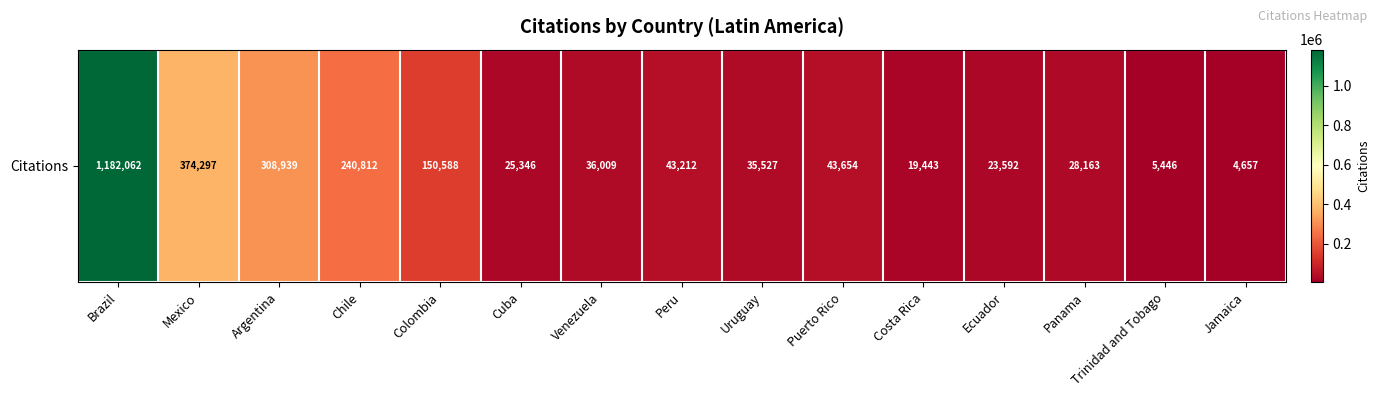

Reading right to left, list all the values displayed in this chart.

Jamaica=4657	Trinidad and Tobago=5446	Panama=28163	Ecuador=23592	Costa Rica=19443	Puerto Rico=43654	Uruguay=35527	Peru=43212	Venezuela=36009	Cuba=25346	Colombia=150588	Chile=240812	Argentina=308939	Mexico=374297	Brazil=1182062